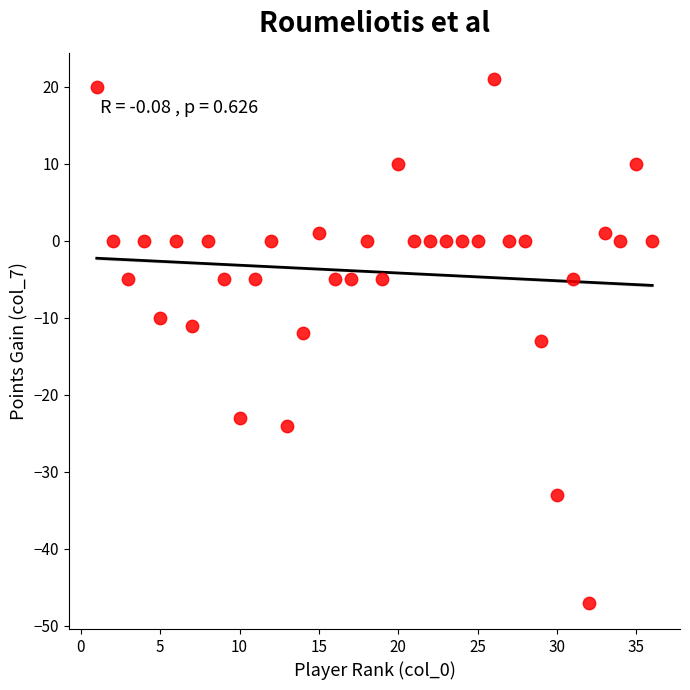

What is the range of Y values (max minus min)?

68